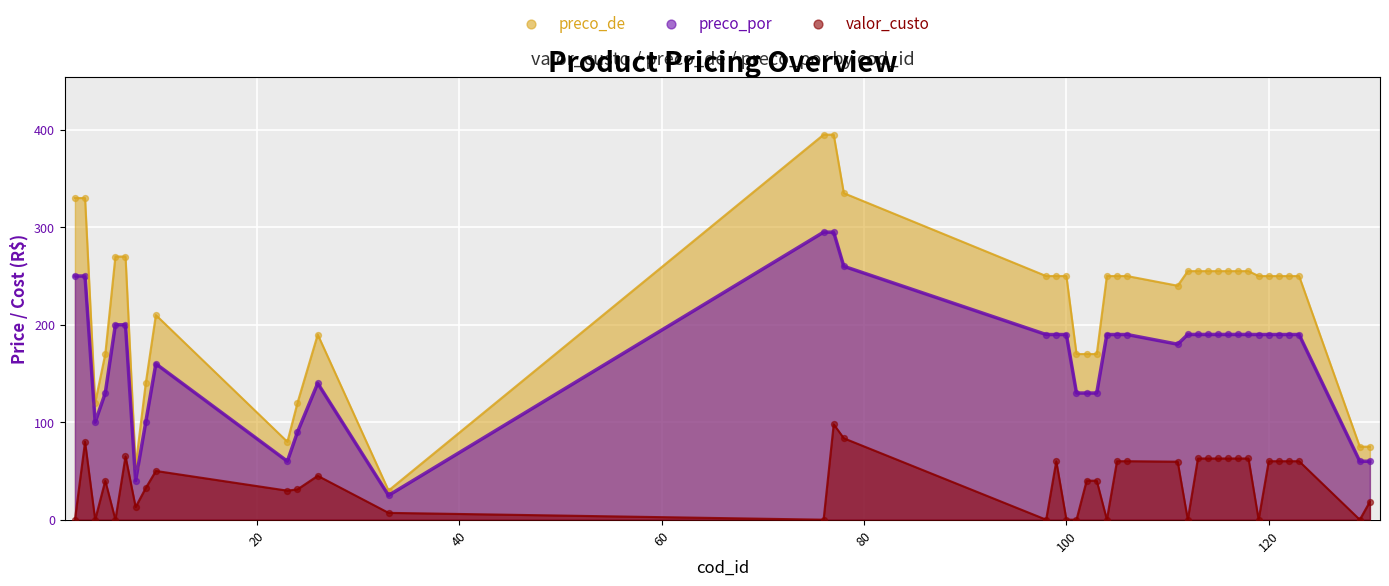

What are all the series names shown in the legend?

preco_de, preco_por, valor_custo